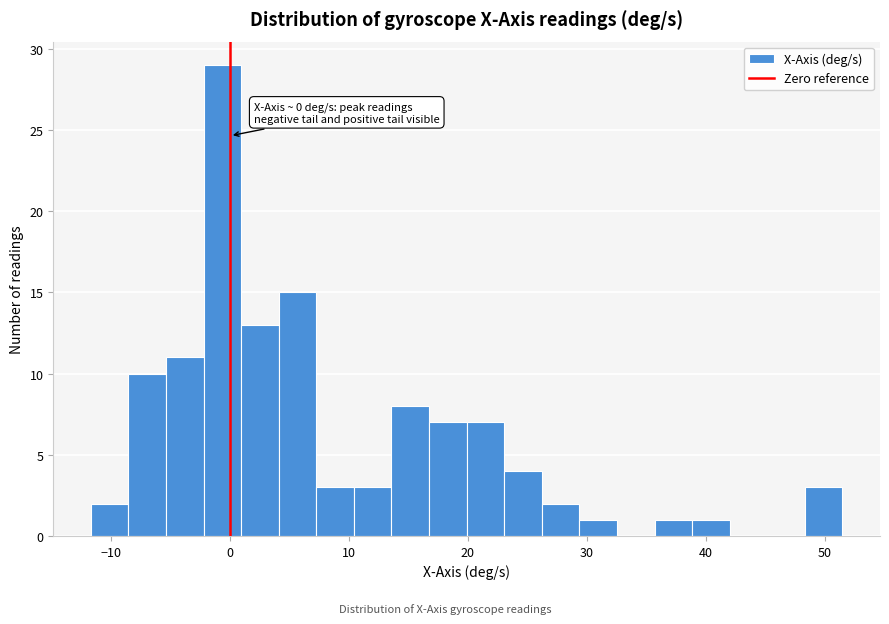

Read against the x-axis, roughly where is the centre of the tallest bar?

-1